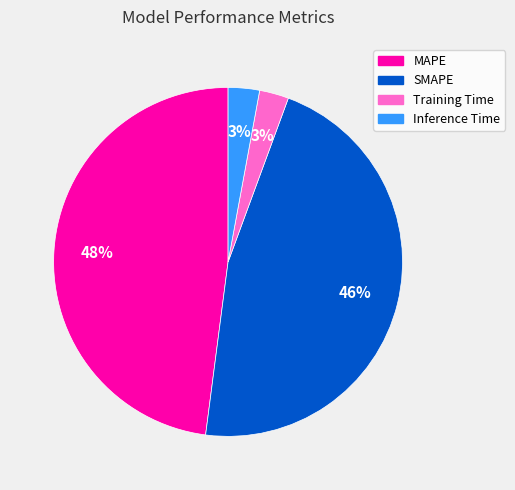

What is the largest slice in the pie chart?

MAPE